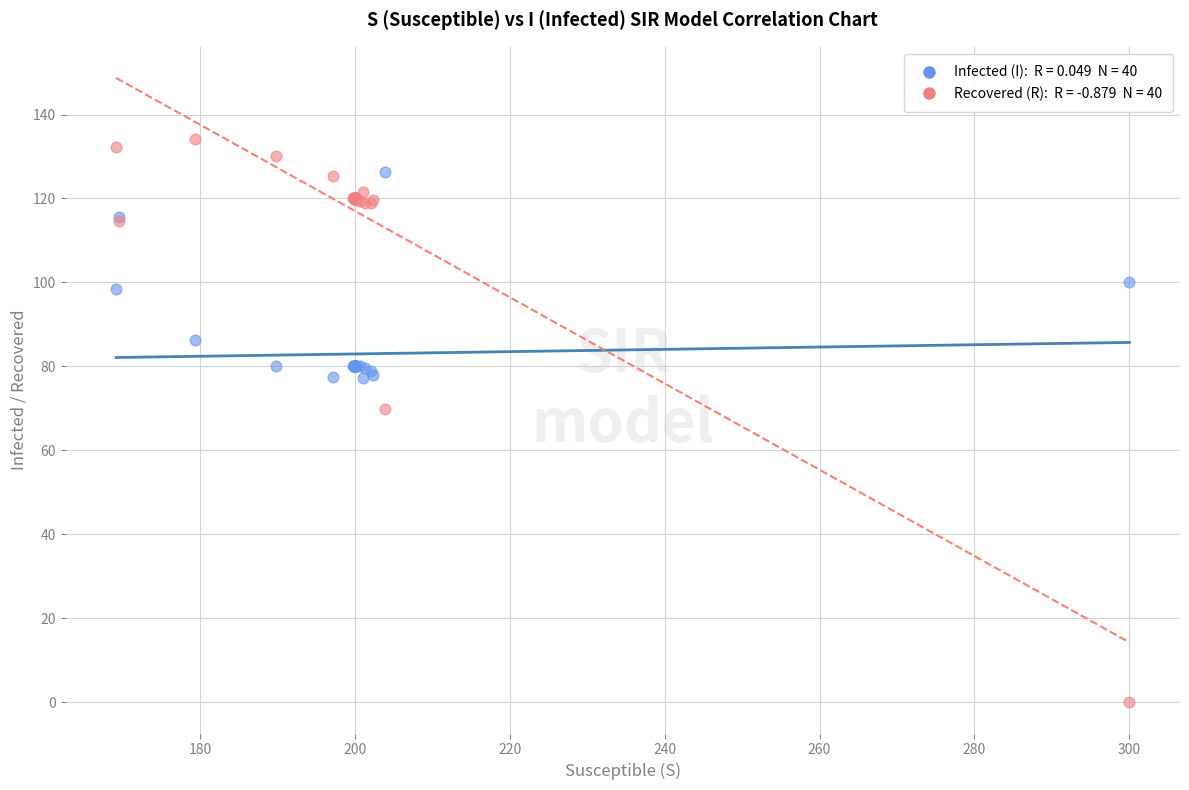

Across all series, what Y value is closest to 67?

69.8